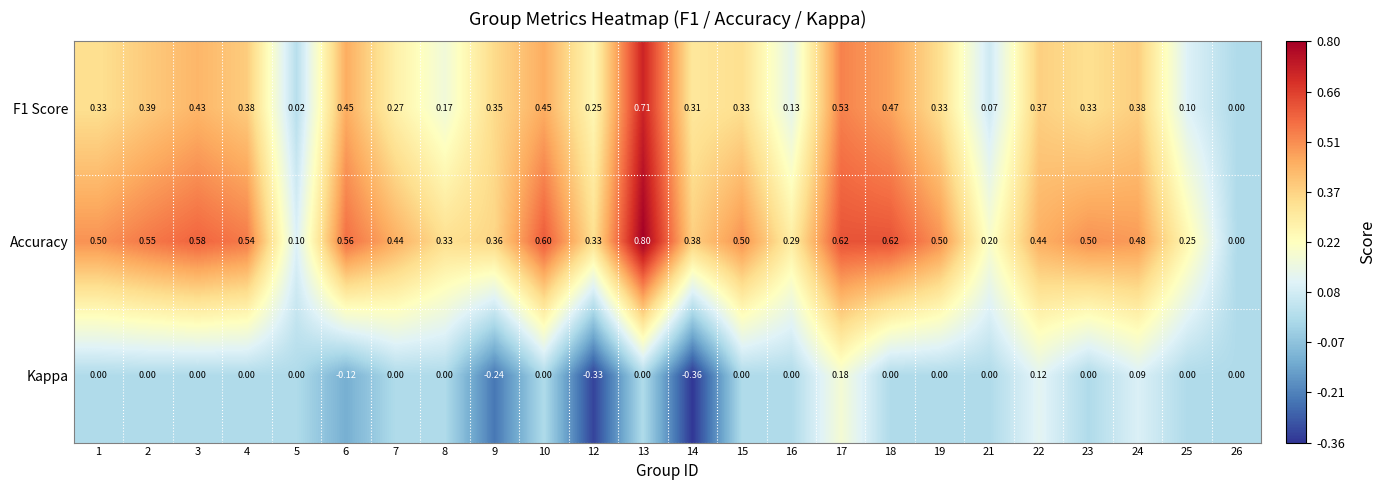

Which series has the largest total across all categories?

Accuracy